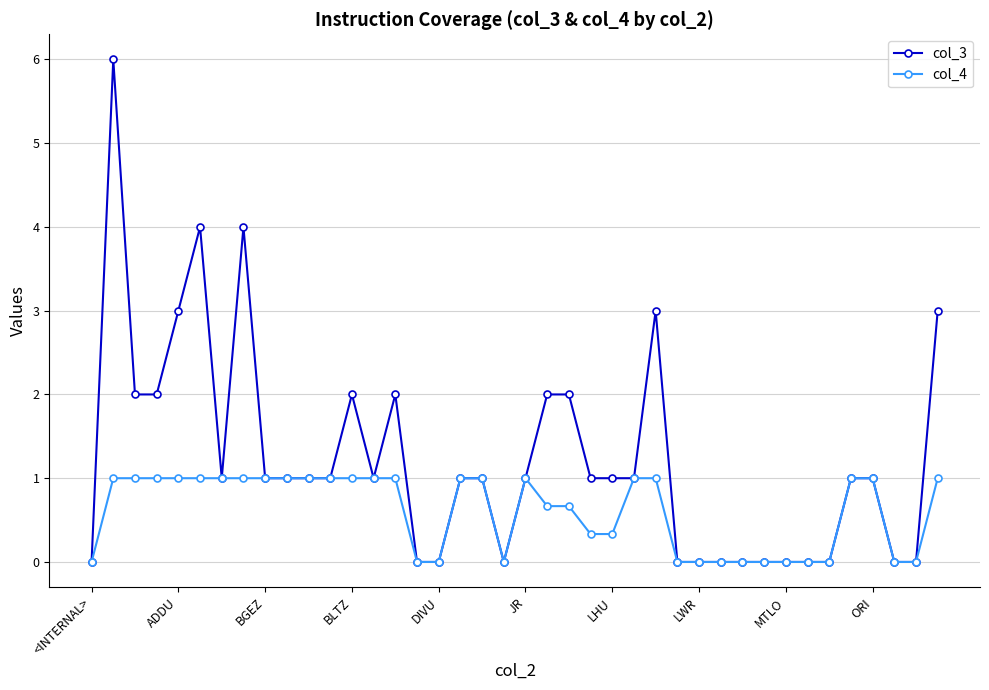

True or false: col_3 has more than 2 interior local peaks.

True